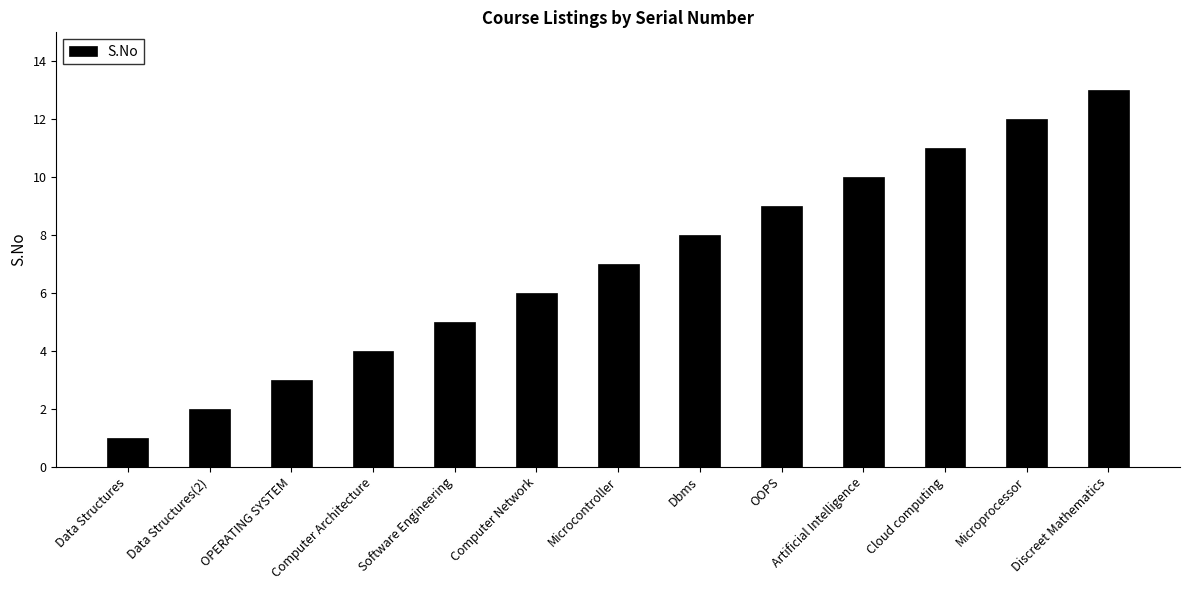

Between OPERATING SYSTEM and Cloud computing, which is larger?

Cloud computing